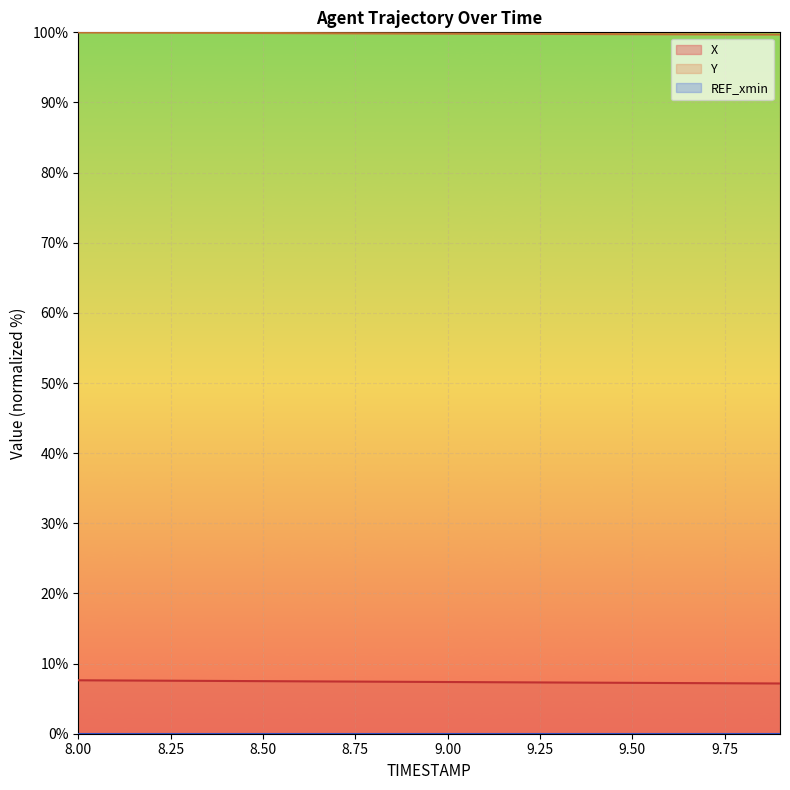

Which series has the largest range (max minus min)?

X